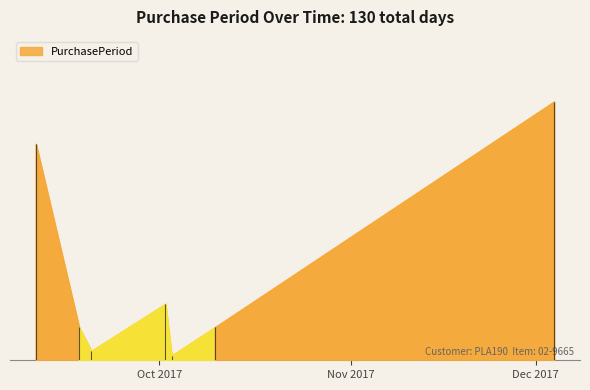

How many data points are above 7?

3